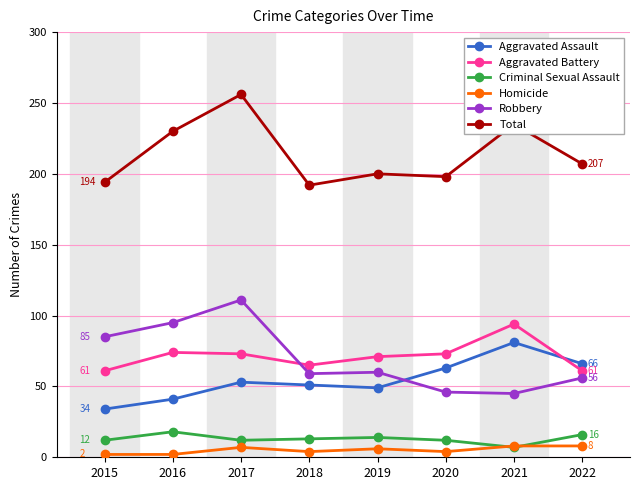

At which category does Robbery reach its first local peak?

2017